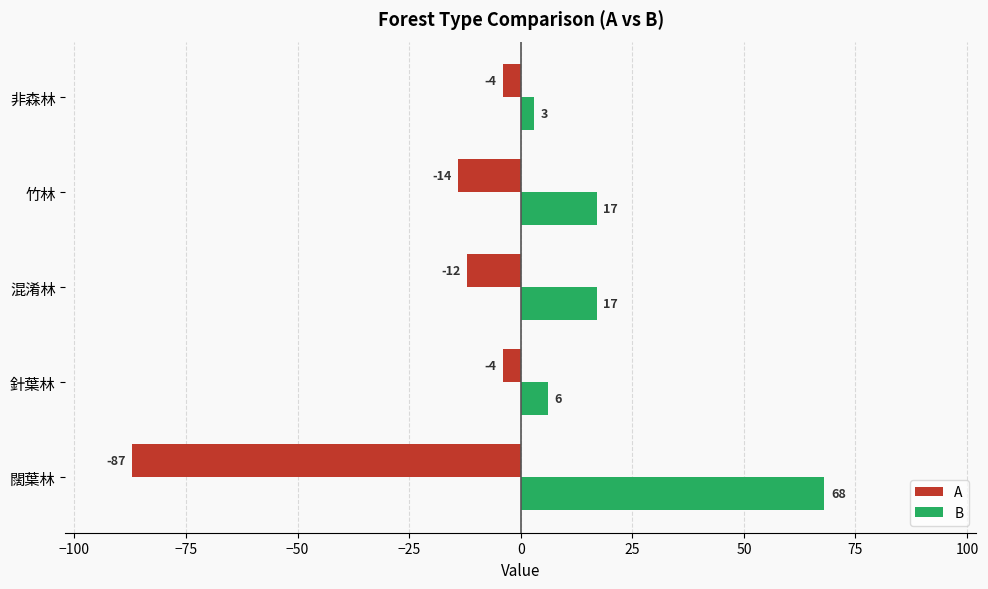

What is the sum of all A values?

-121